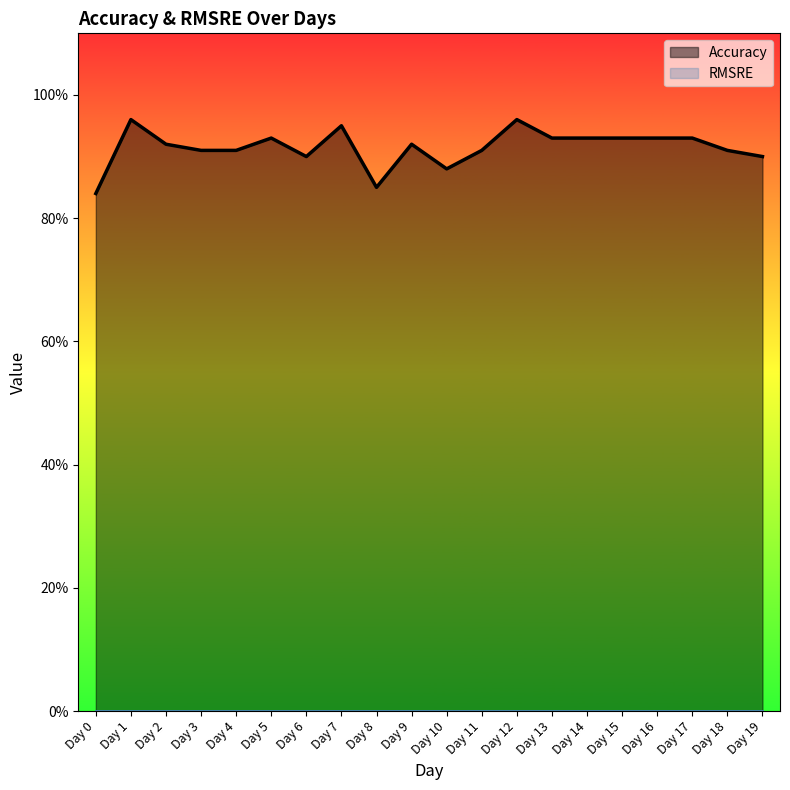

List the labels in order of value, largest first.

Day 1, Day 12, Day 7, Day 5, Day 13, Day 14, Day 15, Day 16, Day 17, Day 2, Day 9, Day 3, Day 4, Day 11, Day 18, Day 6, Day 19, Day 10, Day 8, Day 0